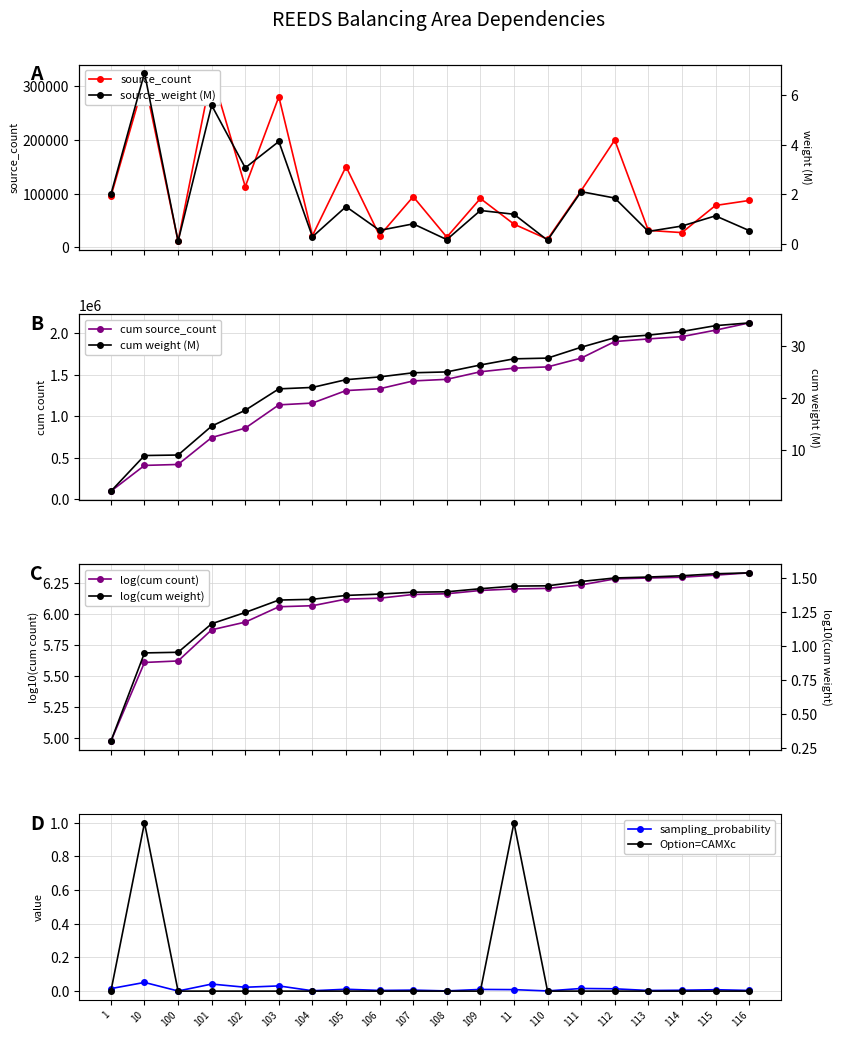

Which label corresponds to the smallest value in the chart?

1